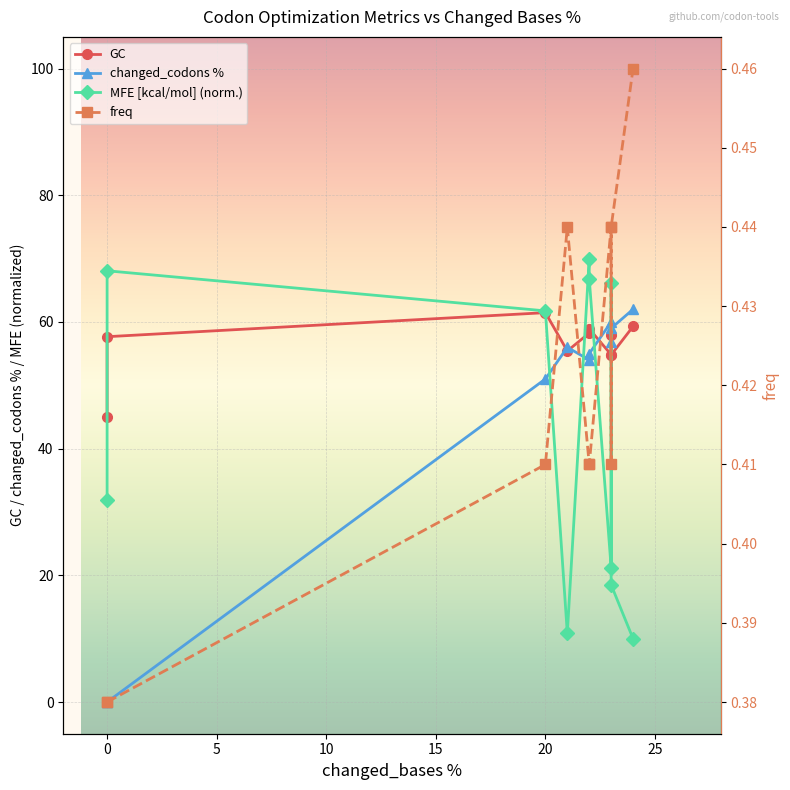

What is the minimum value for freq?

0.4